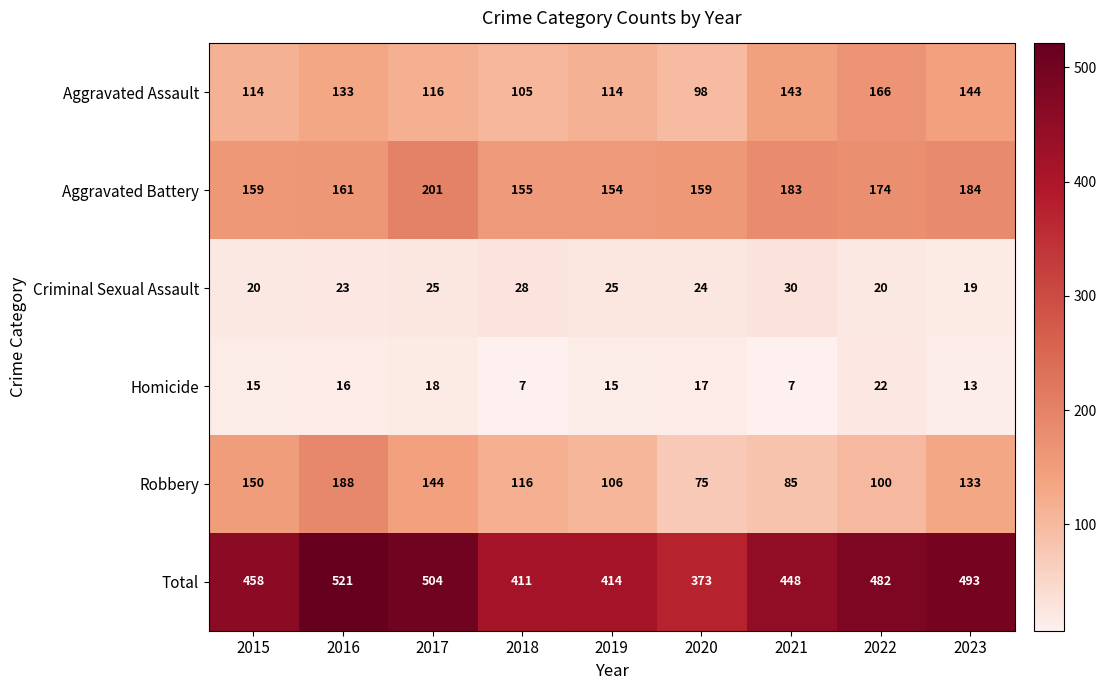

Which series has the largest range (max minus min)?

Total